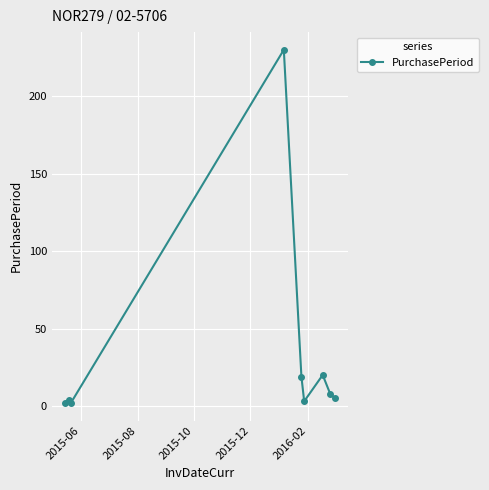

What is the difference between the maximum and minimum values?

228